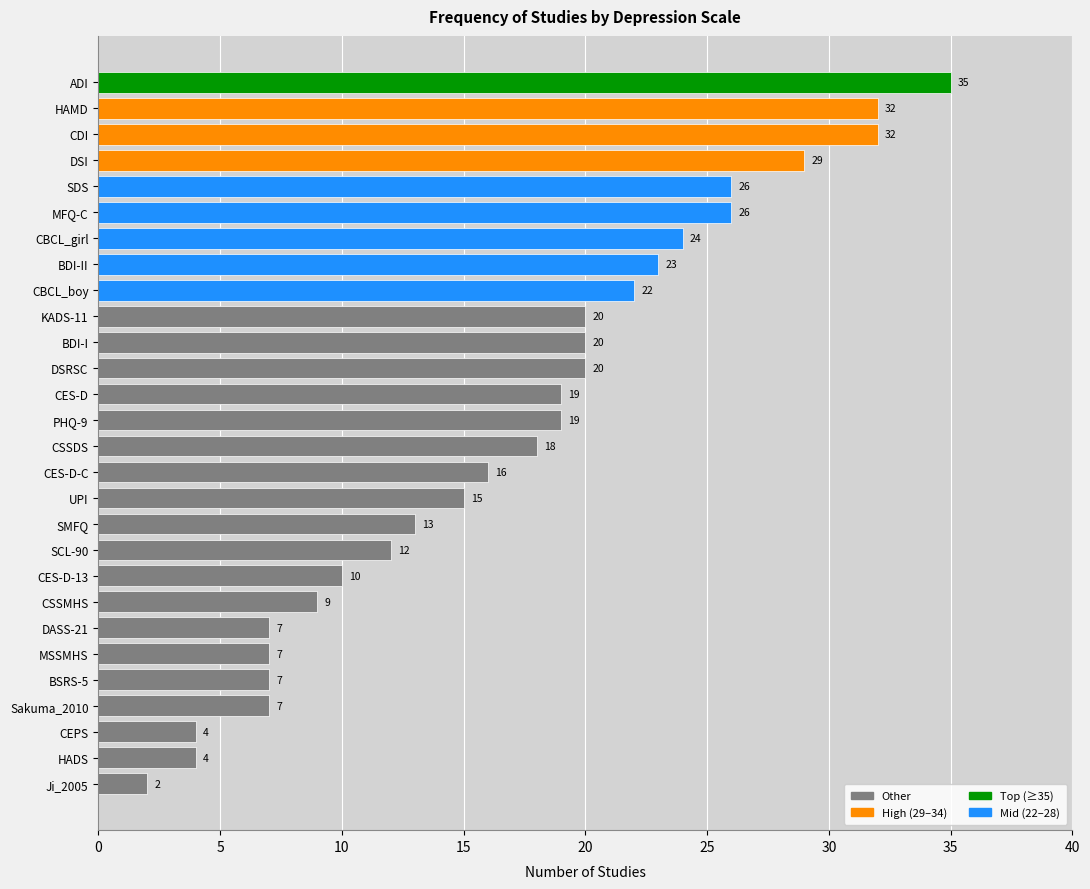

How many data points does each series have?

28